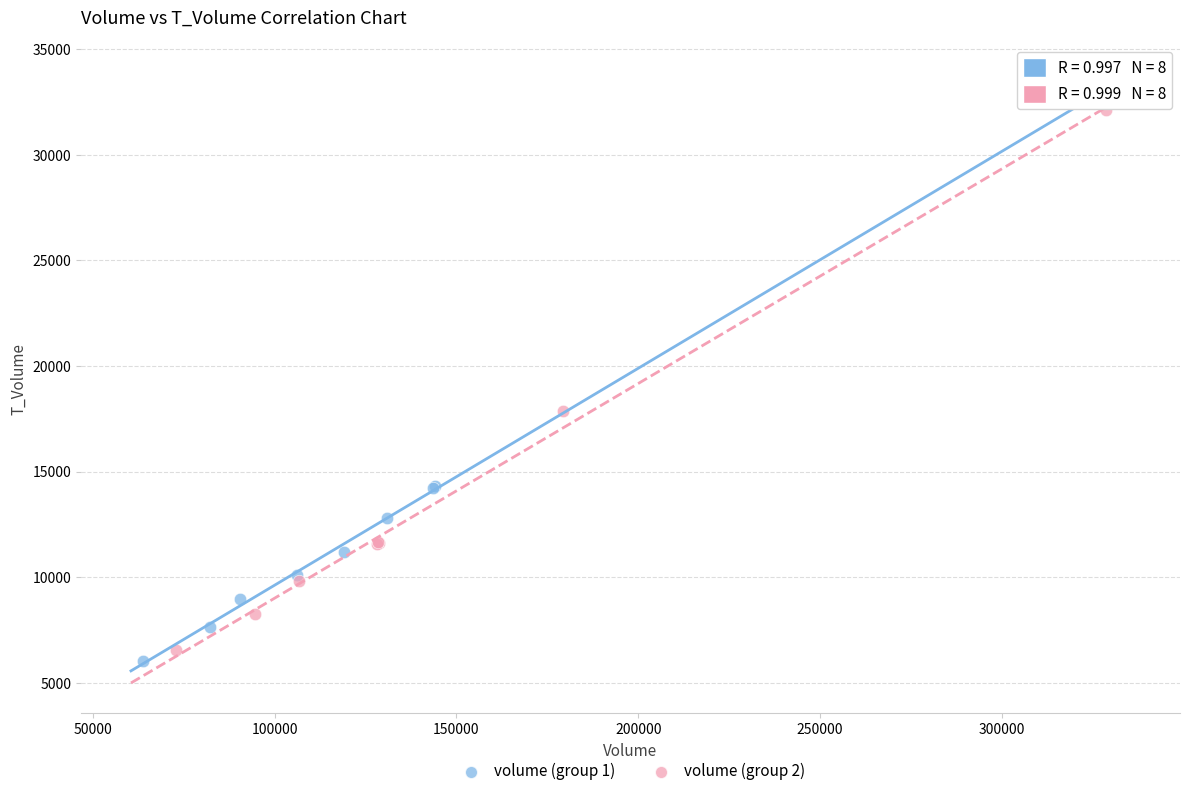

Which series reaches the maximum Y coordinate?

volume (group 2)